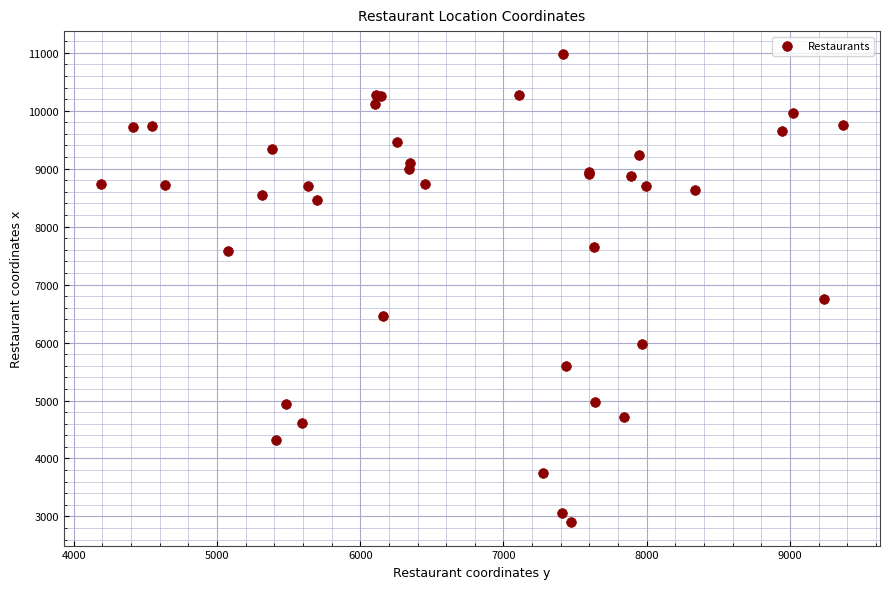

What Y value in the scatter plot is closest to 6935?

6756